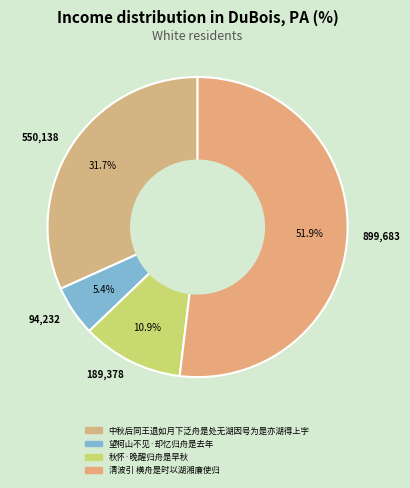

Which category has the smallest portion of the pie?

94,232